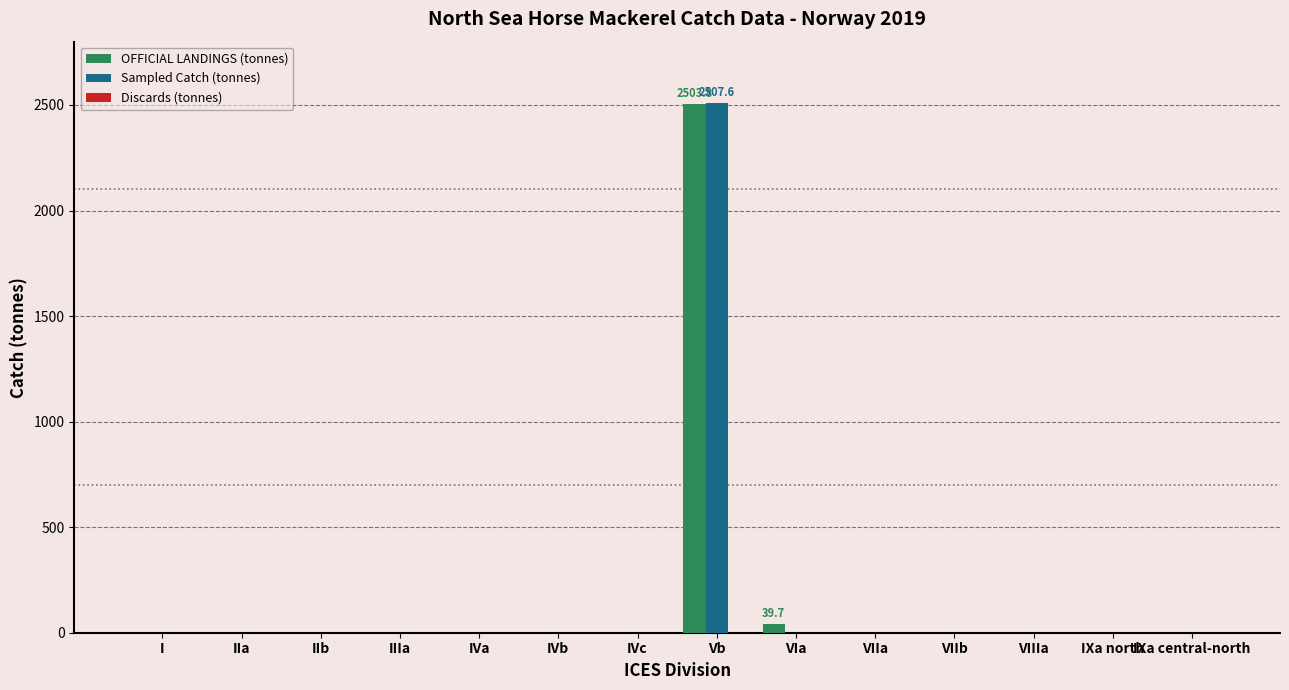

Which series has the widest spread of values?

Sampled Catch (tonnes)